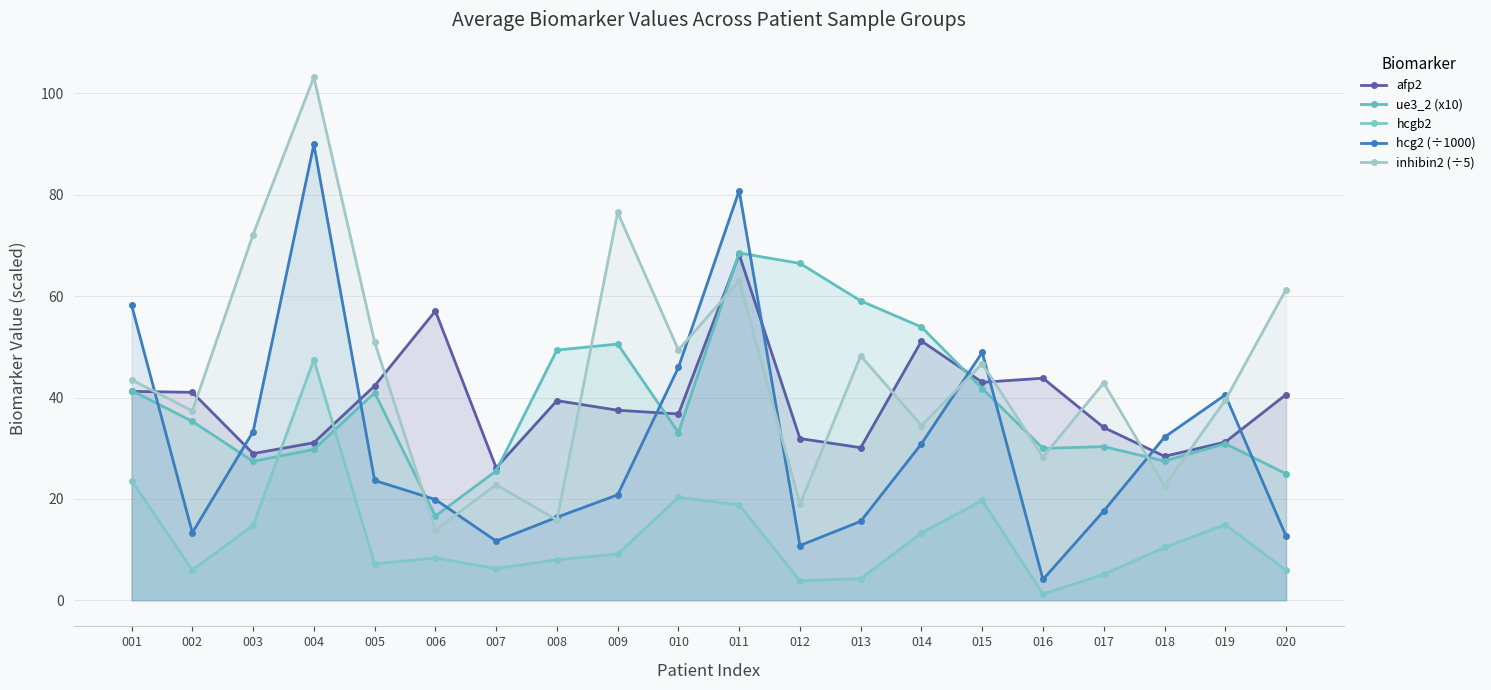

What is the value of the afp2 point at the 16th from the left?

43.8